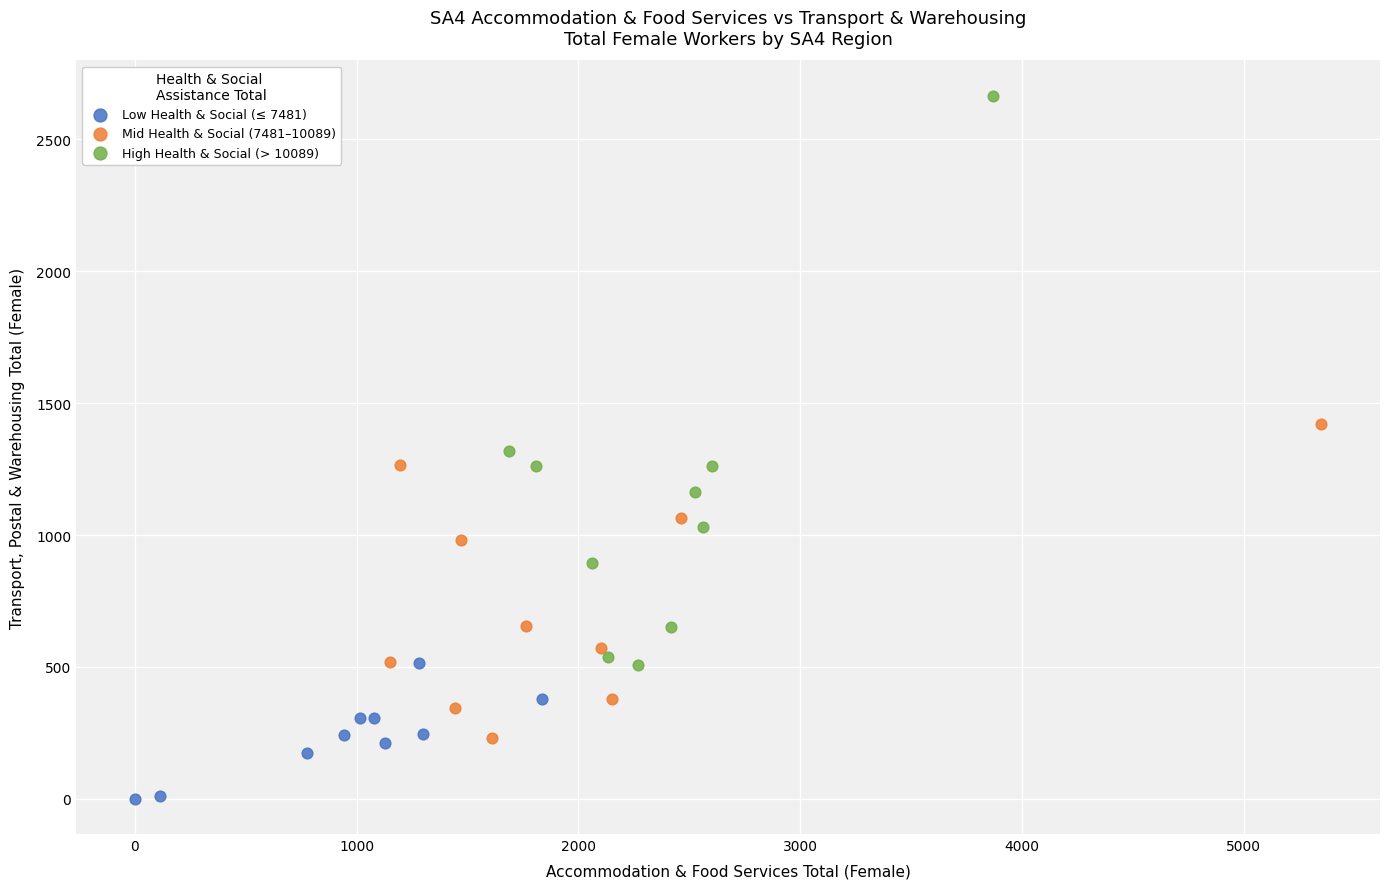

Which series reaches the maximum Y coordinate?

High Health & Social (> 10089)